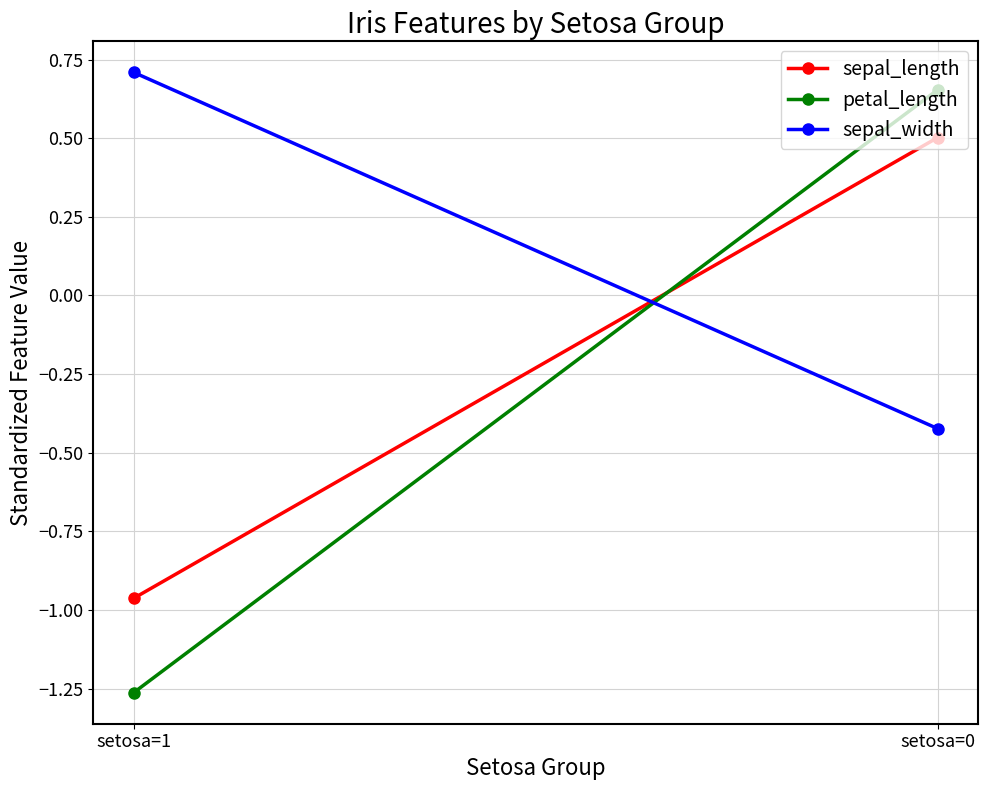

Which category has the lowest value in the petal_length series?

setosa=1